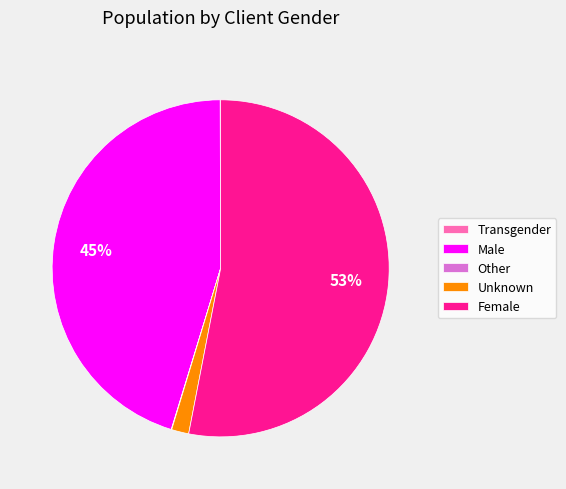

To the nearest percent, what is the difference between the Unknown and Female slice percentages?

51%